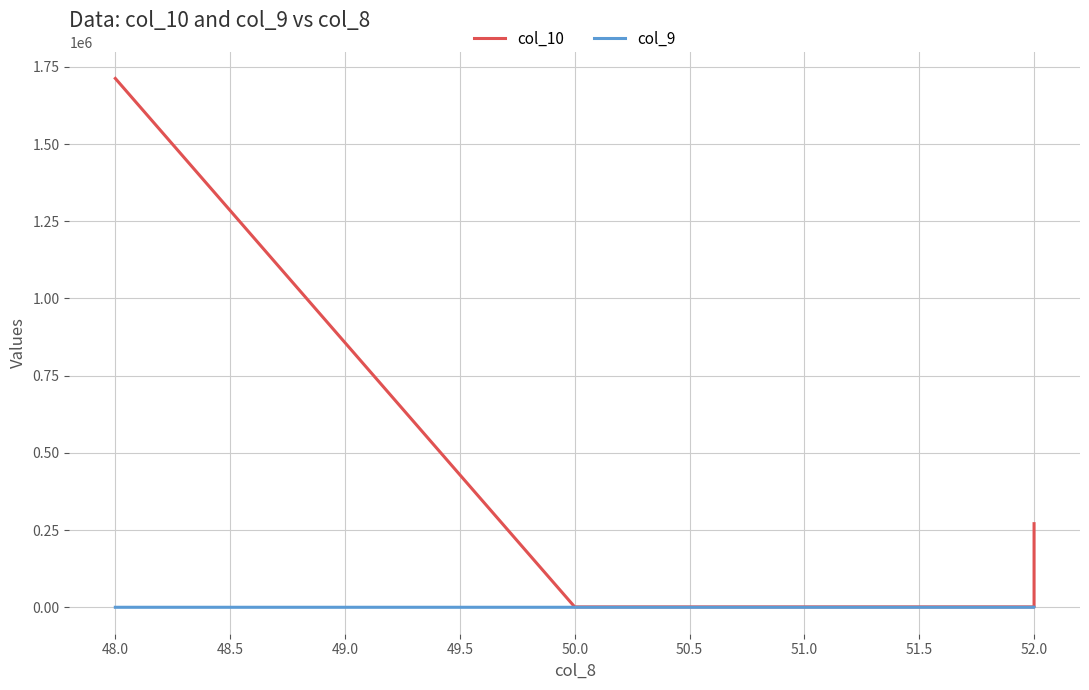

Reading left to right, list all the values displayed in this chart.

col_10: 1712304	1225	1326	270725
col_9: 5	2	2	4